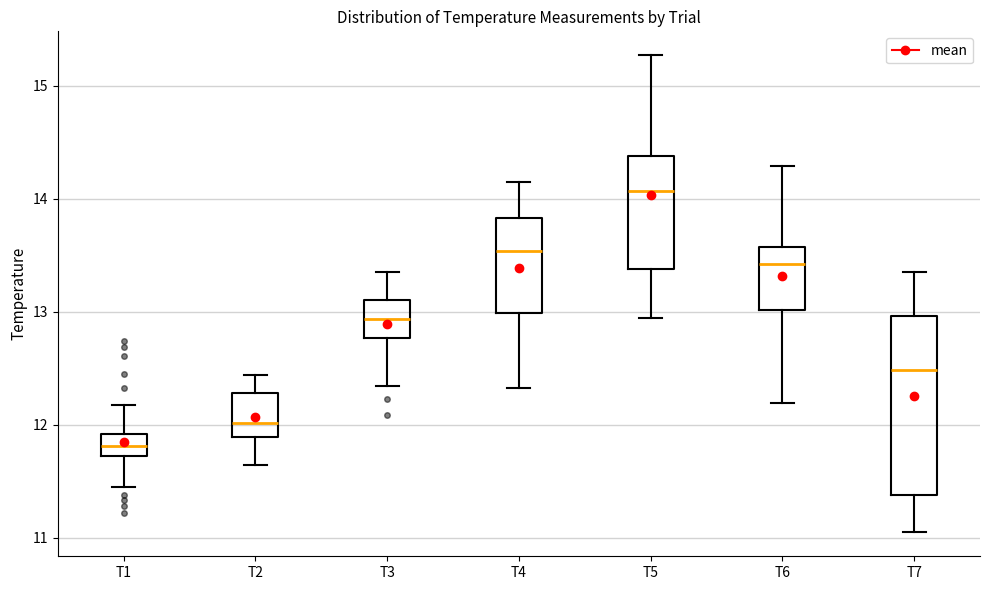

Comparing the boxes themselves (not the whiskers), which one is the tallest?

T7